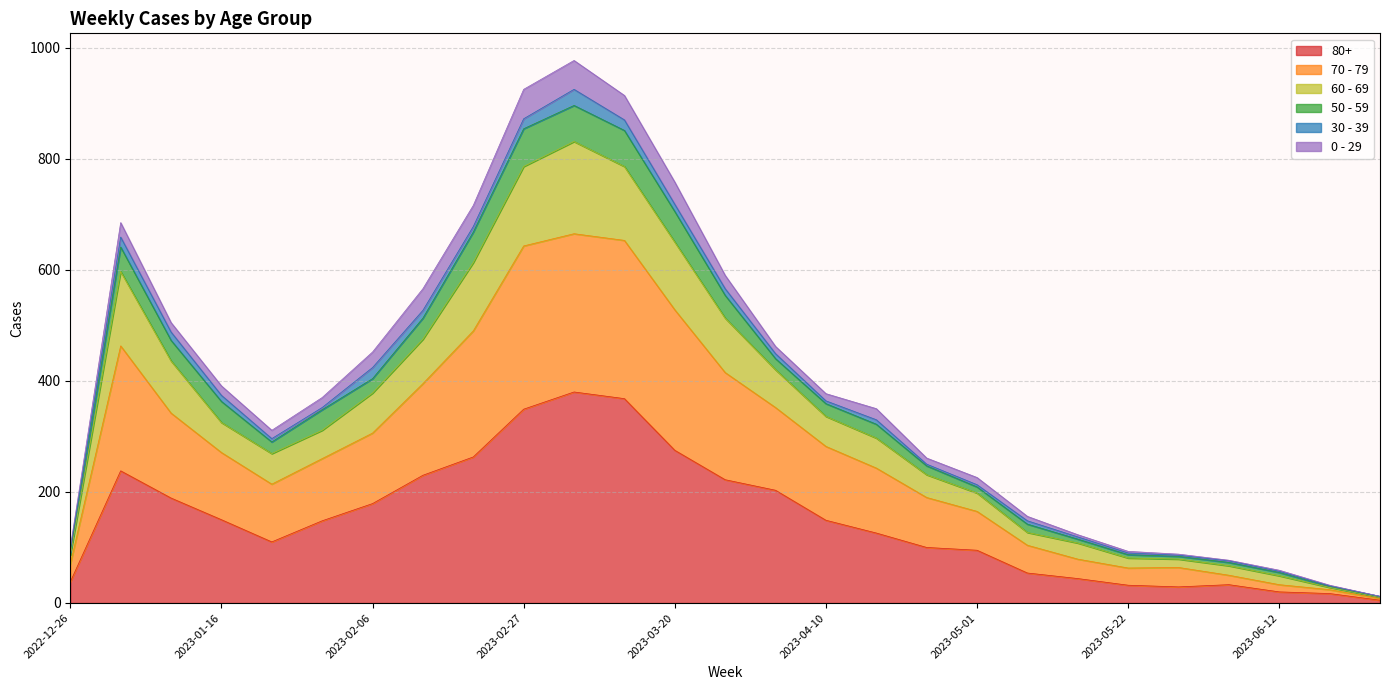

Where is the first local maximum for 60 - 69?

2023-01-02